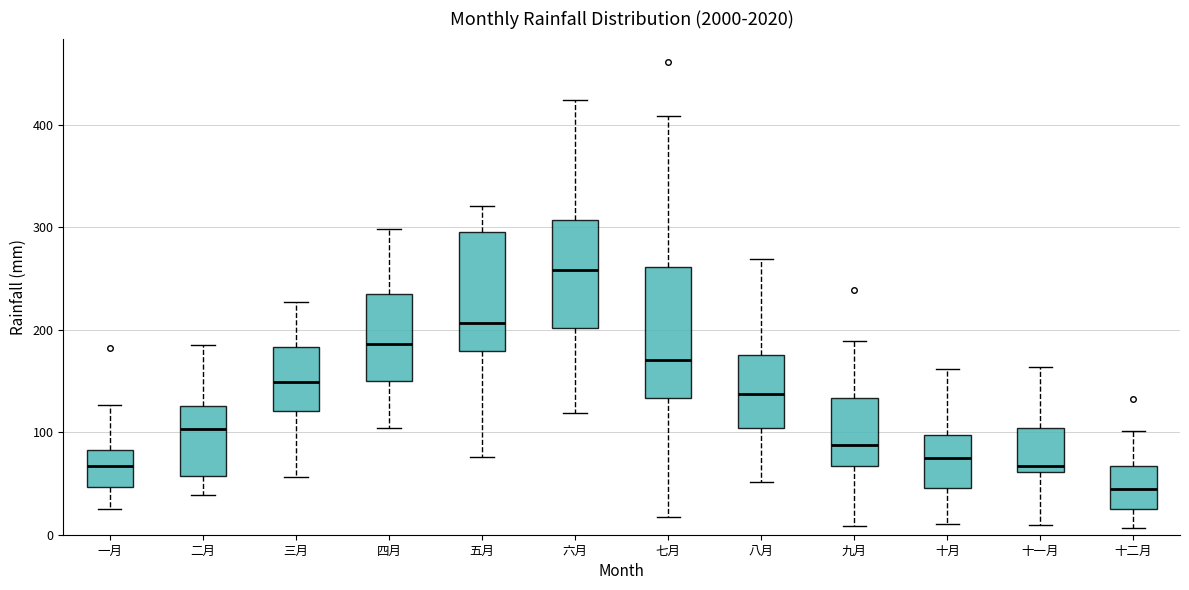

Which box has the lowest median line?

十二月